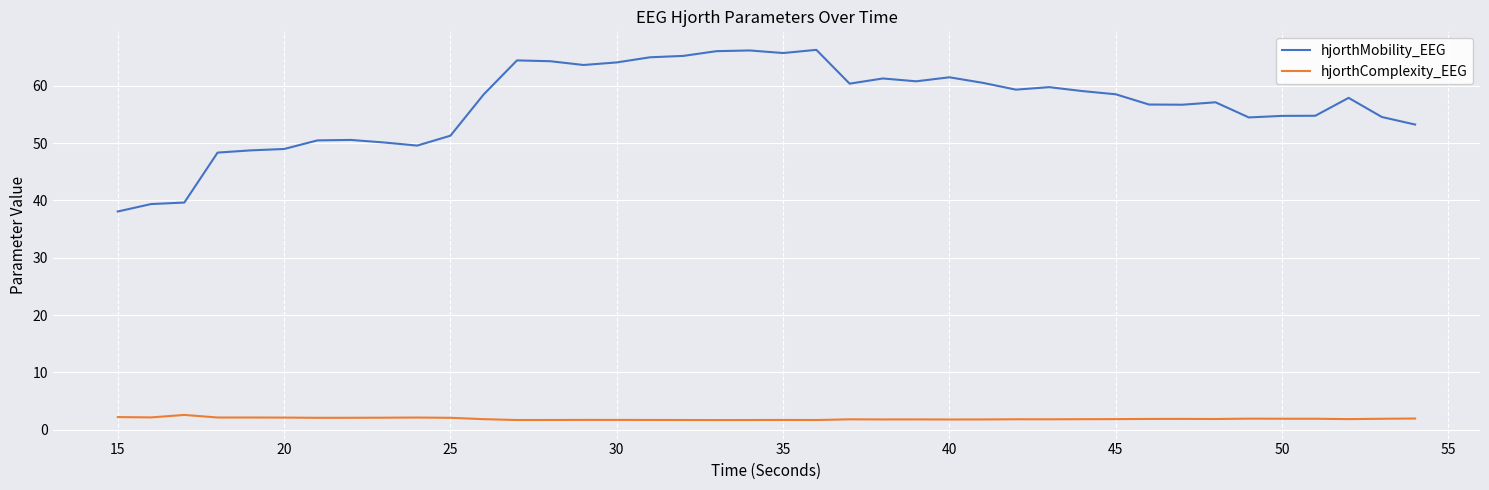

What is the greatest value displayed?

66.3